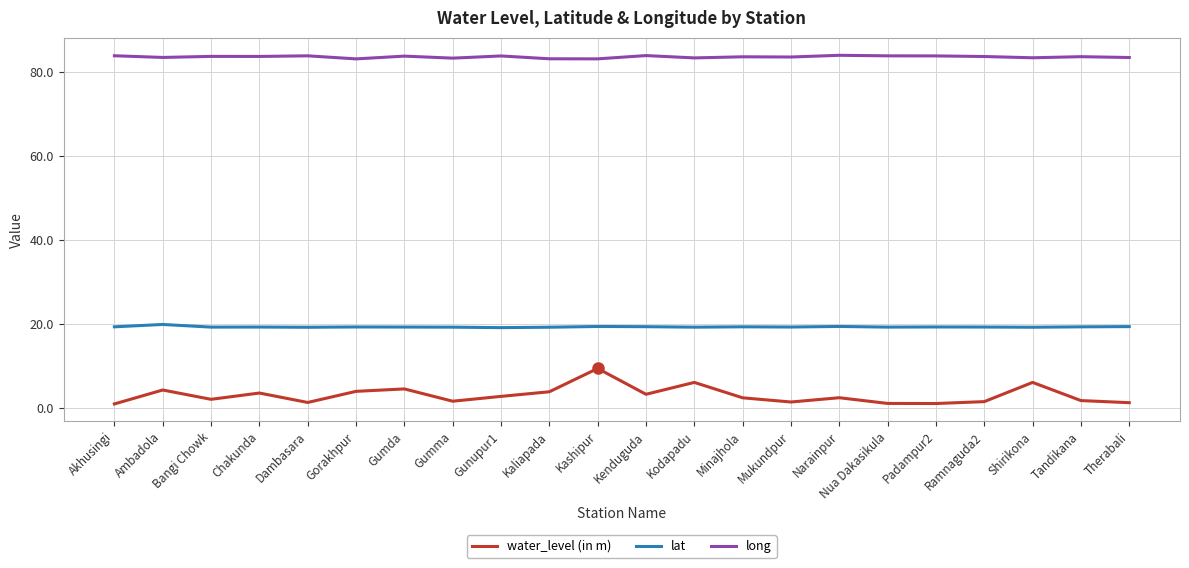

What is the maximum value for lat?

19.8